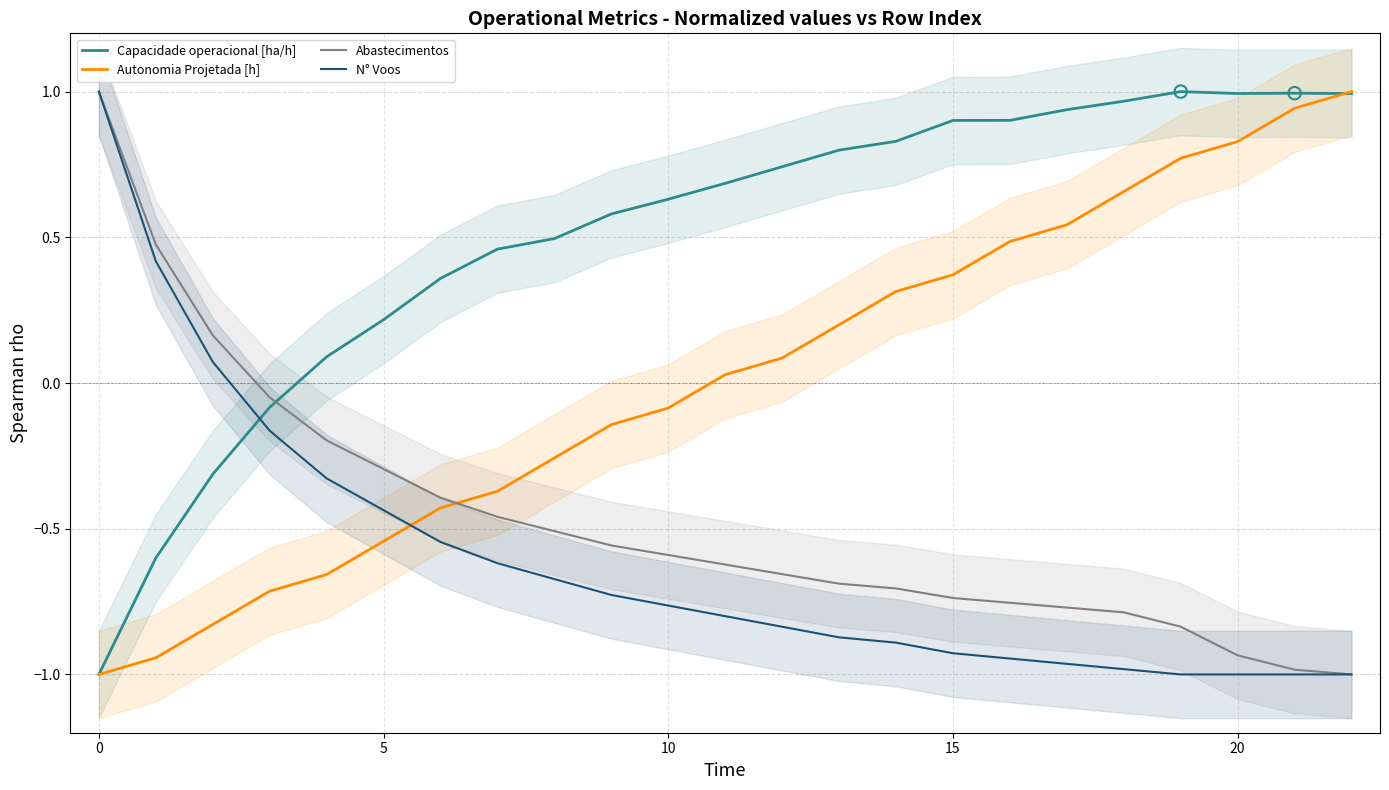

Which series contains the highest Y value?

Capacidade operacional [ha/h]